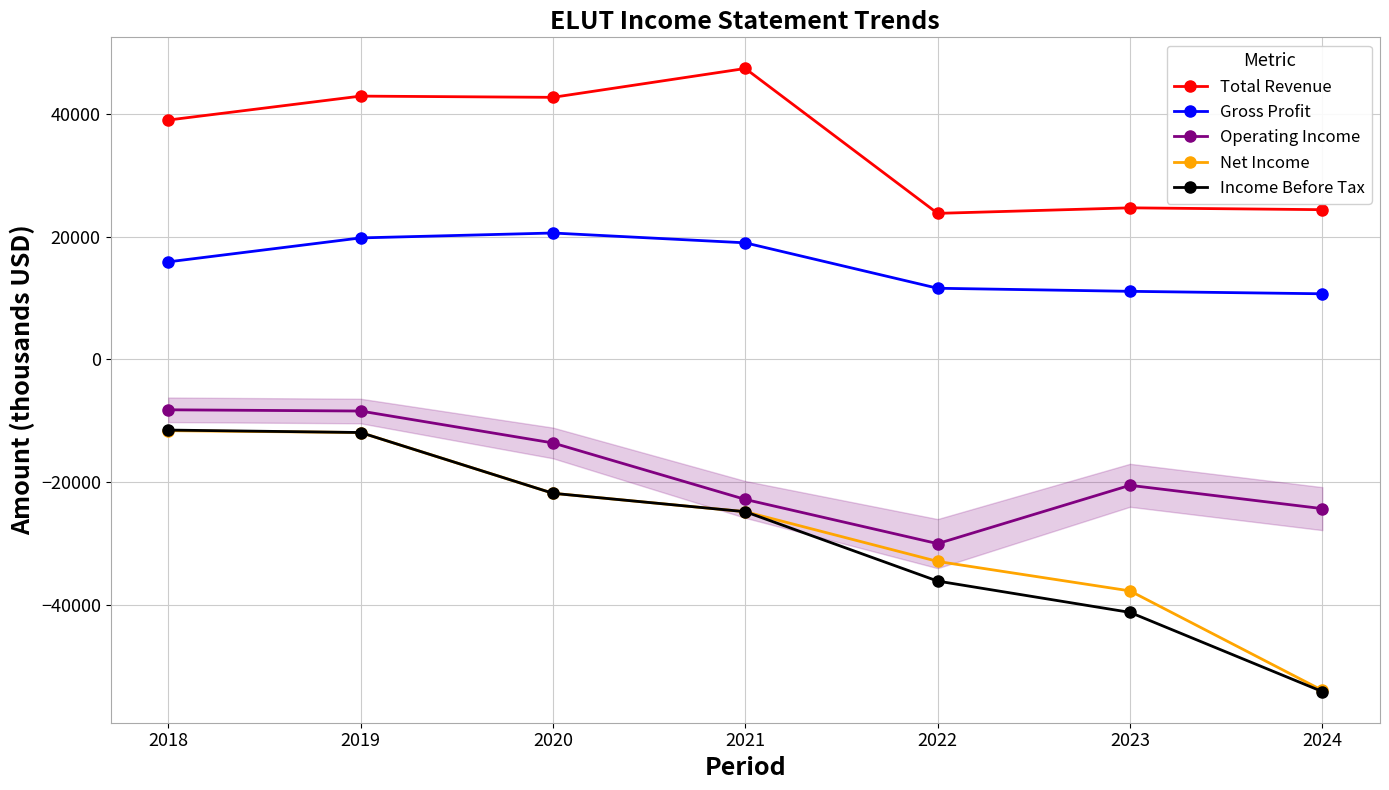

What is the value of the Net Income point at the 5th from the left?

-32900